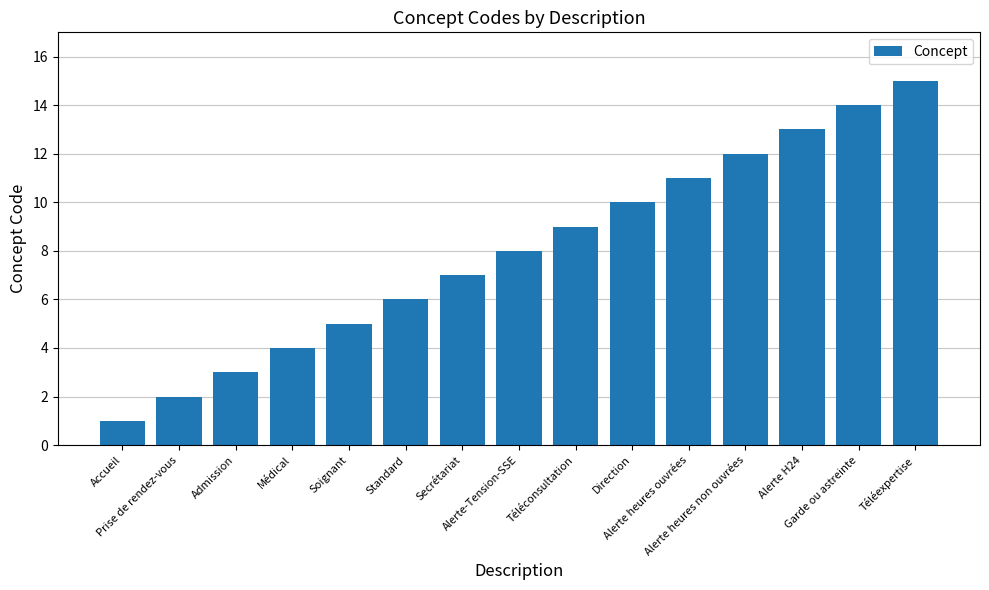

What is the difference between the maximum and minimum values?

14